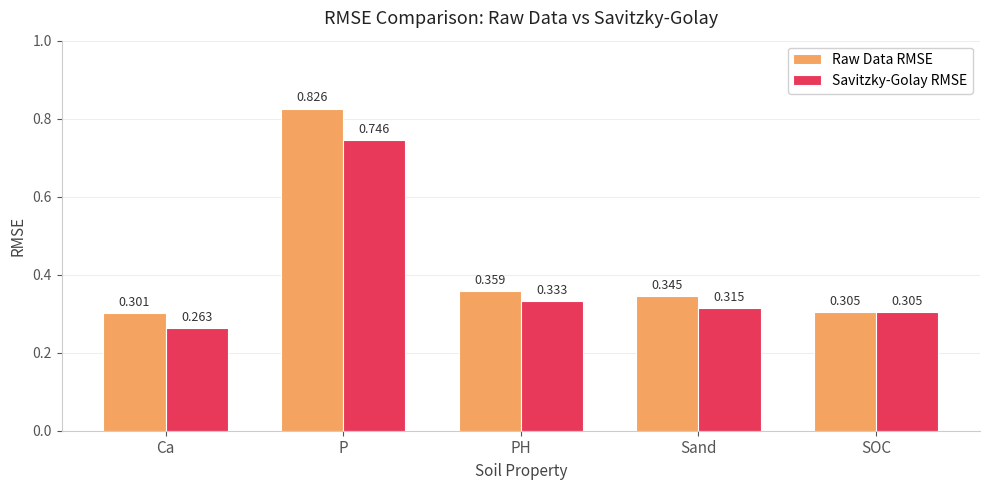

The value of Raw Data RMSE at Ca is 0.3. True or false?

True